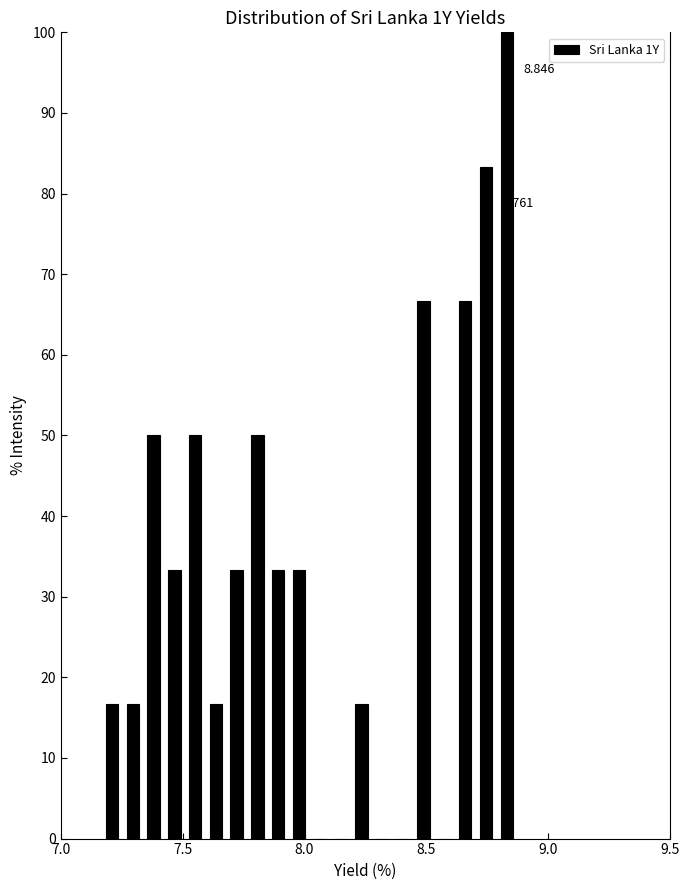

Read against the x-axis, roughly where is the centre of the tallest bar?

8.85